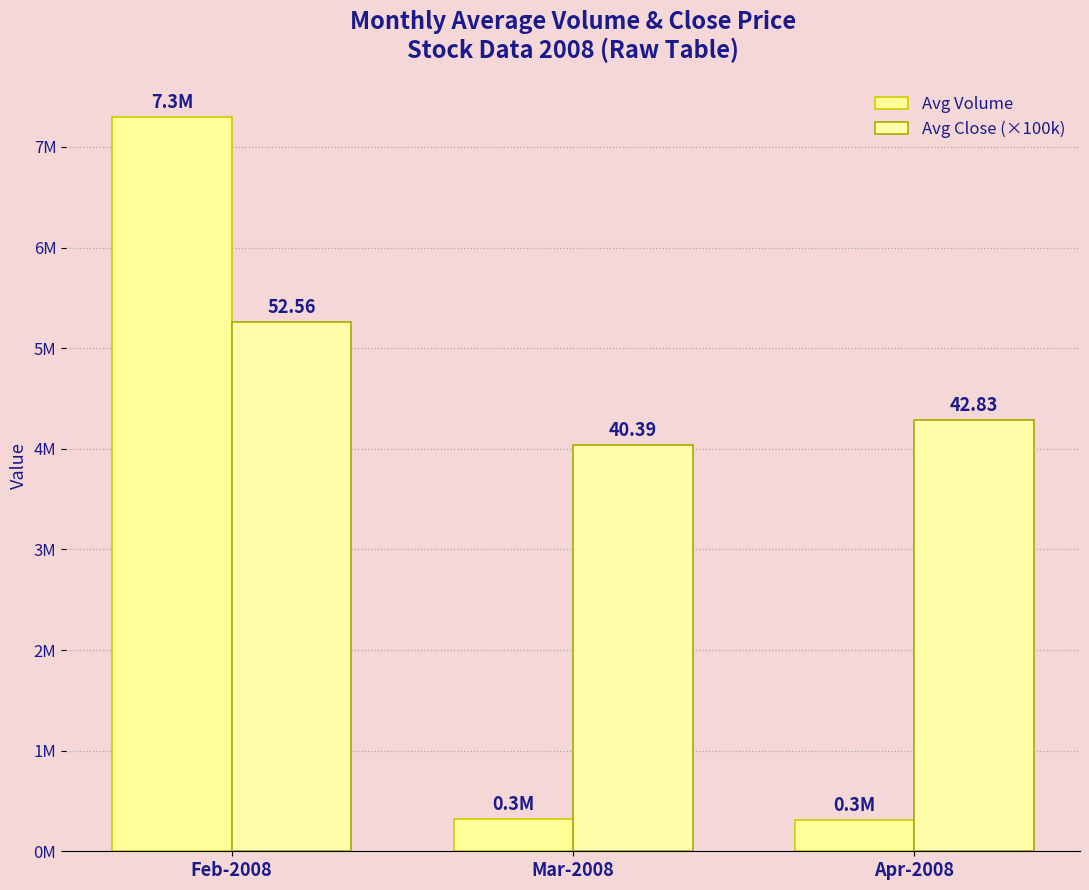

What are all the series names shown in the legend?

Avg Volume, Avg Close (×100k)